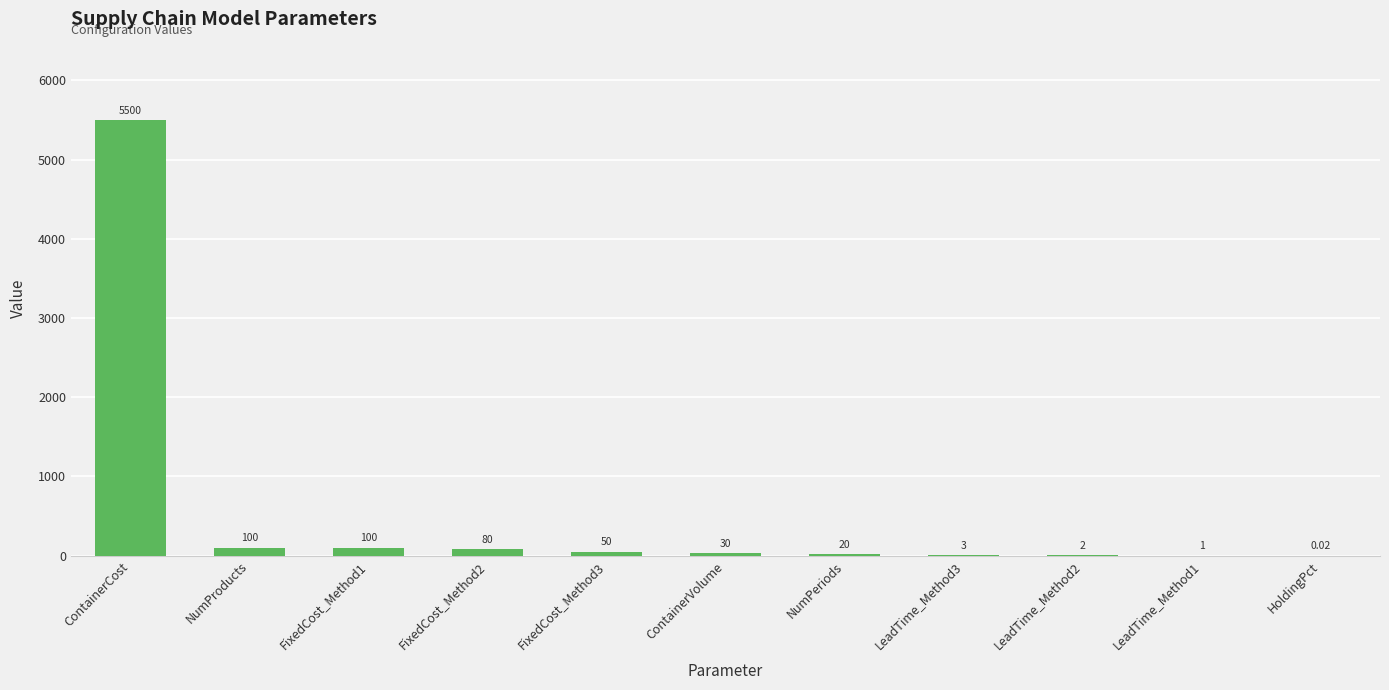

Between NumProducts and HoldingPct, which is larger?

NumProducts